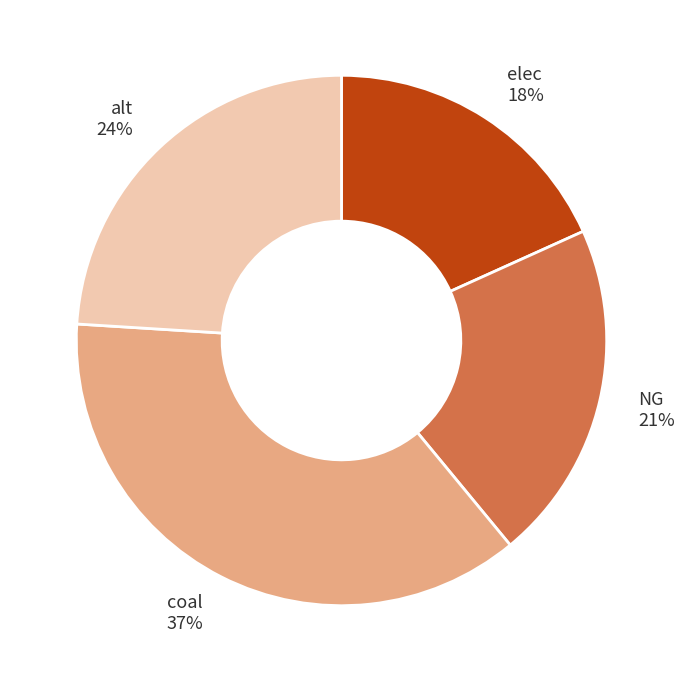

Which has a higher value, elec or NG?

NG